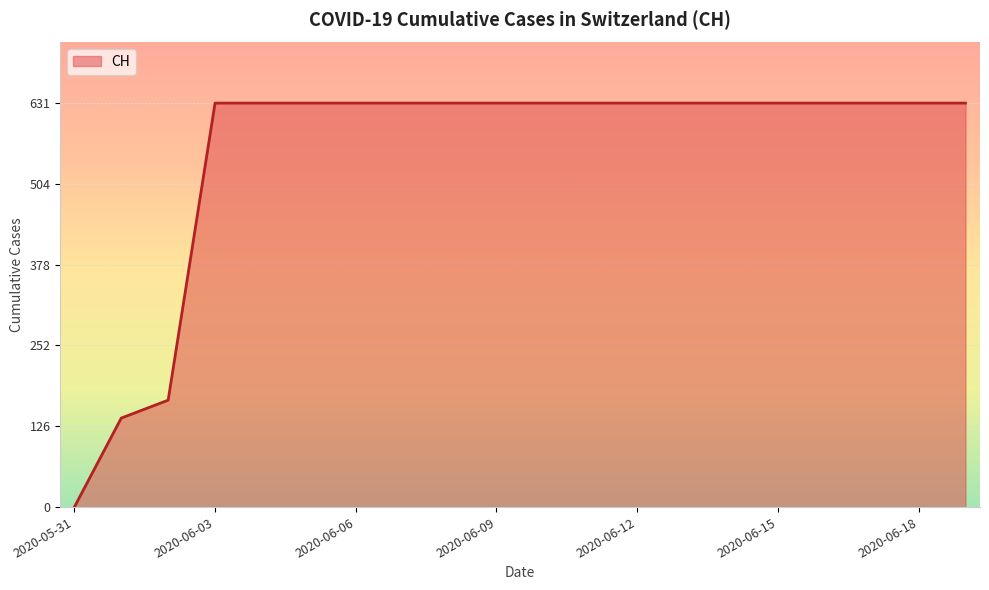

What is the difference between the maximum and second lowest values?

492